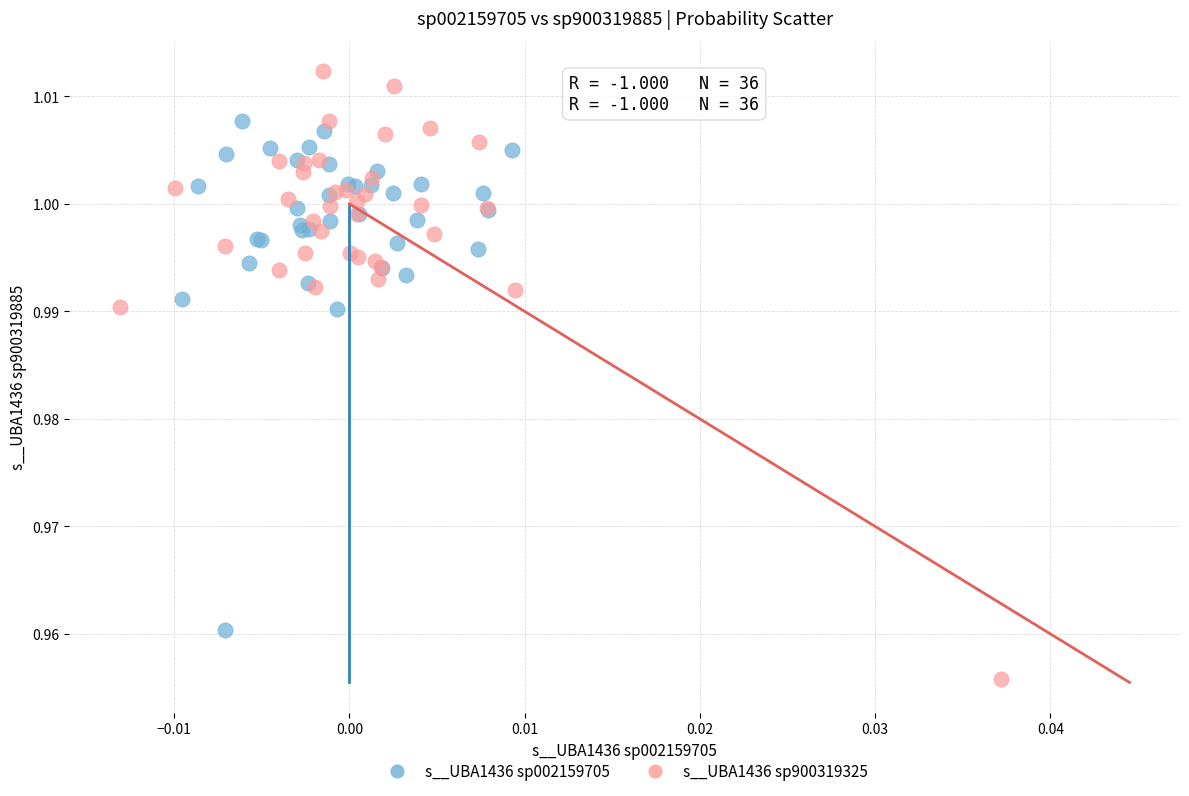

Which series reaches the minimum Y coordinate?

s__UBA1436 sp900319325